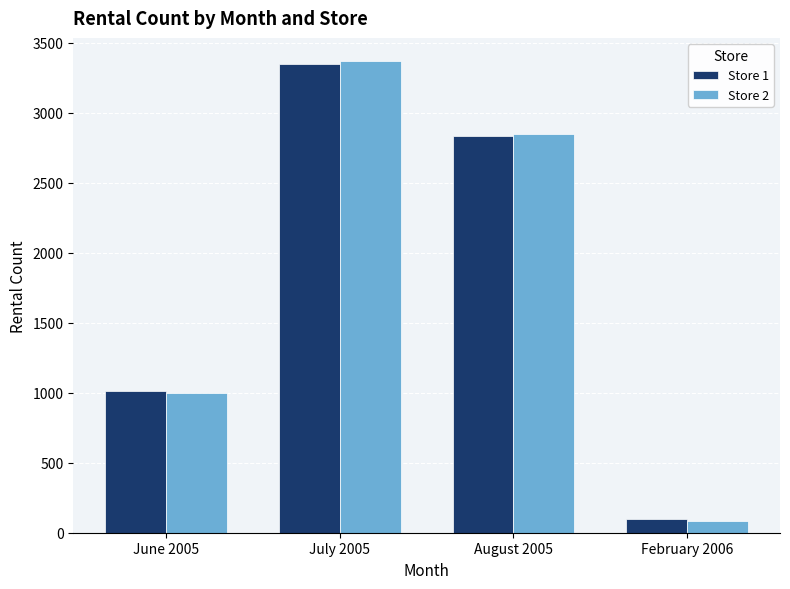

Count the number of categories in the chart.

4